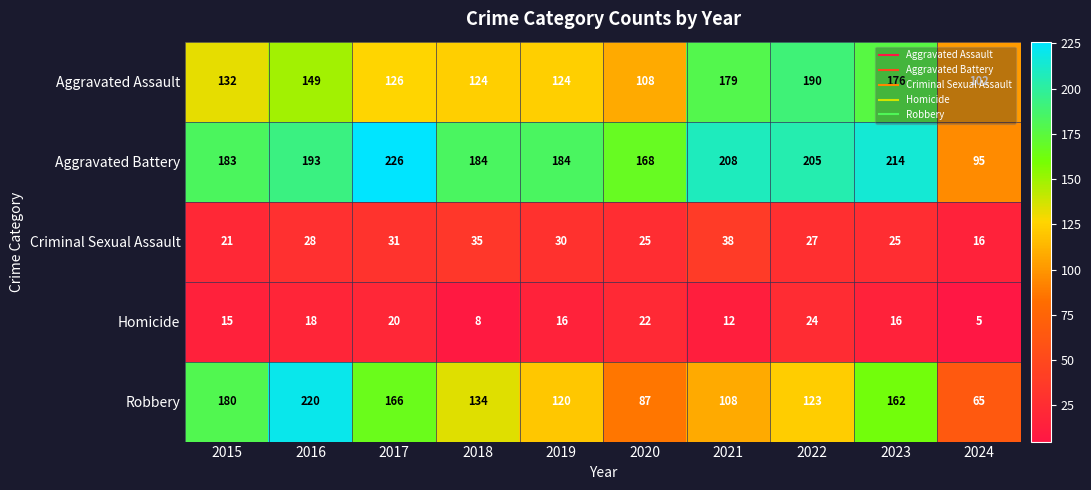

What is the total value across all series at 2018?

485